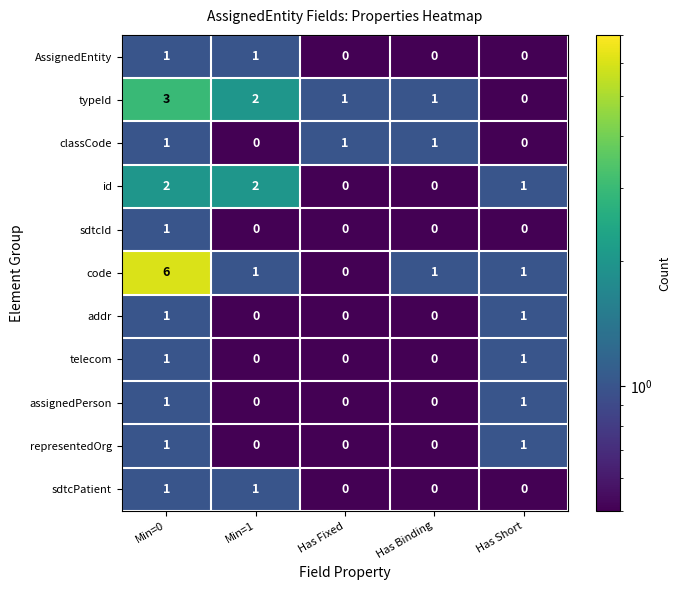

At which category is the sum across all series the highest?

Min=0